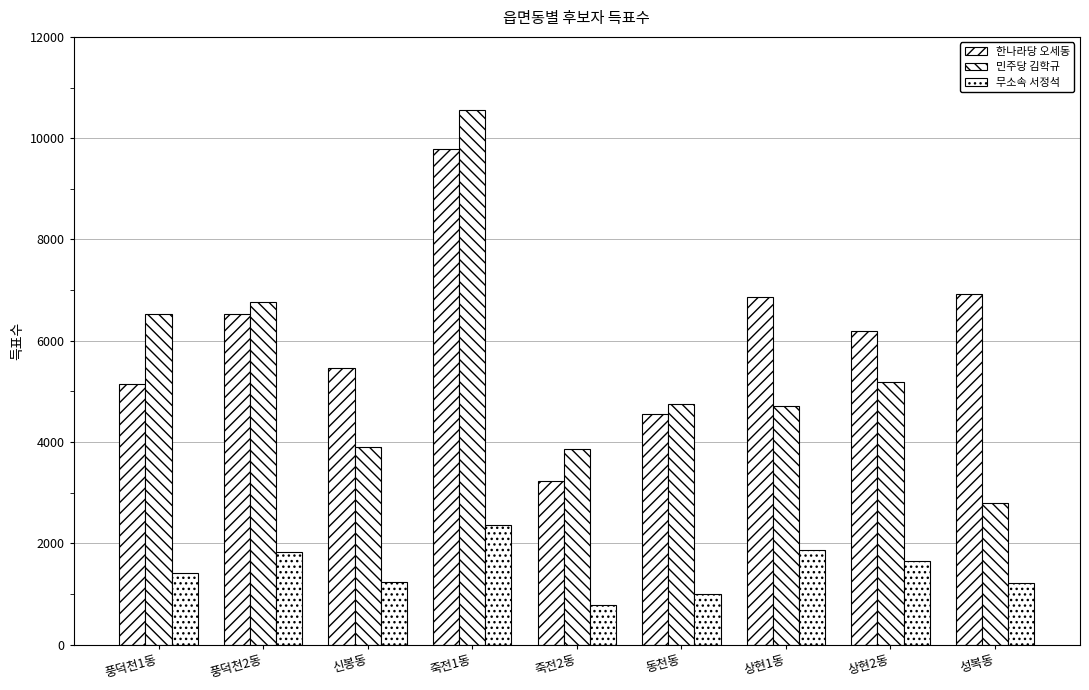

What is the total value across all series at 성복동?

10920